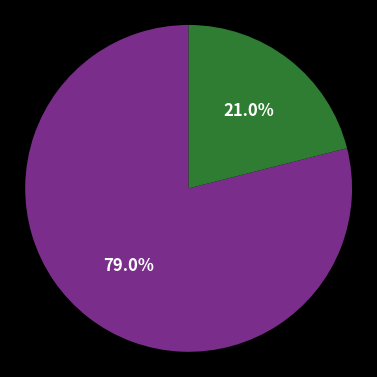

Is there a majority slice in this chart?

Yes